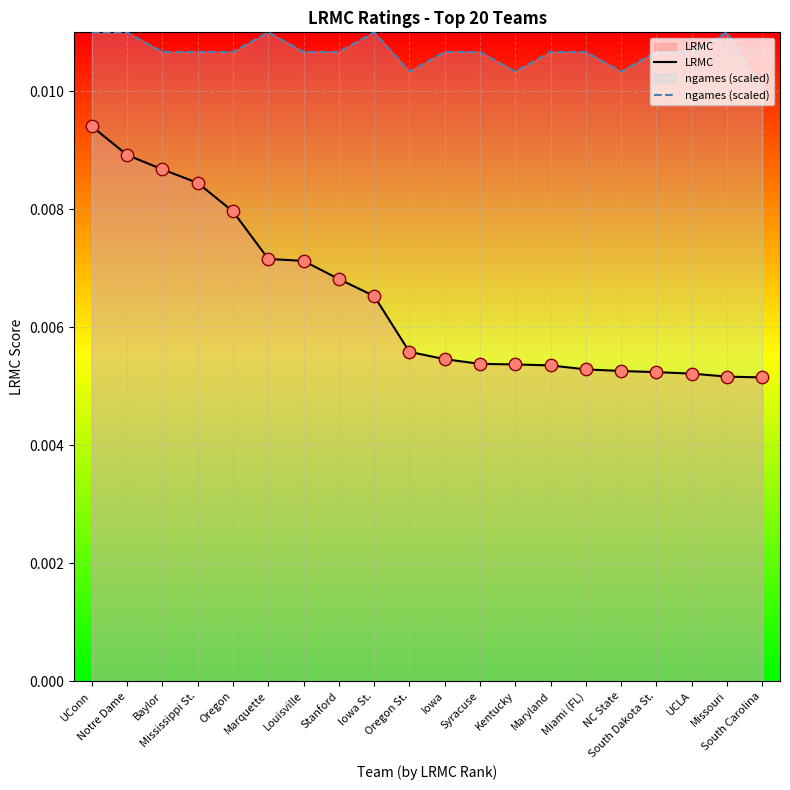

Which series has the widest spread of Y values?

LRMC